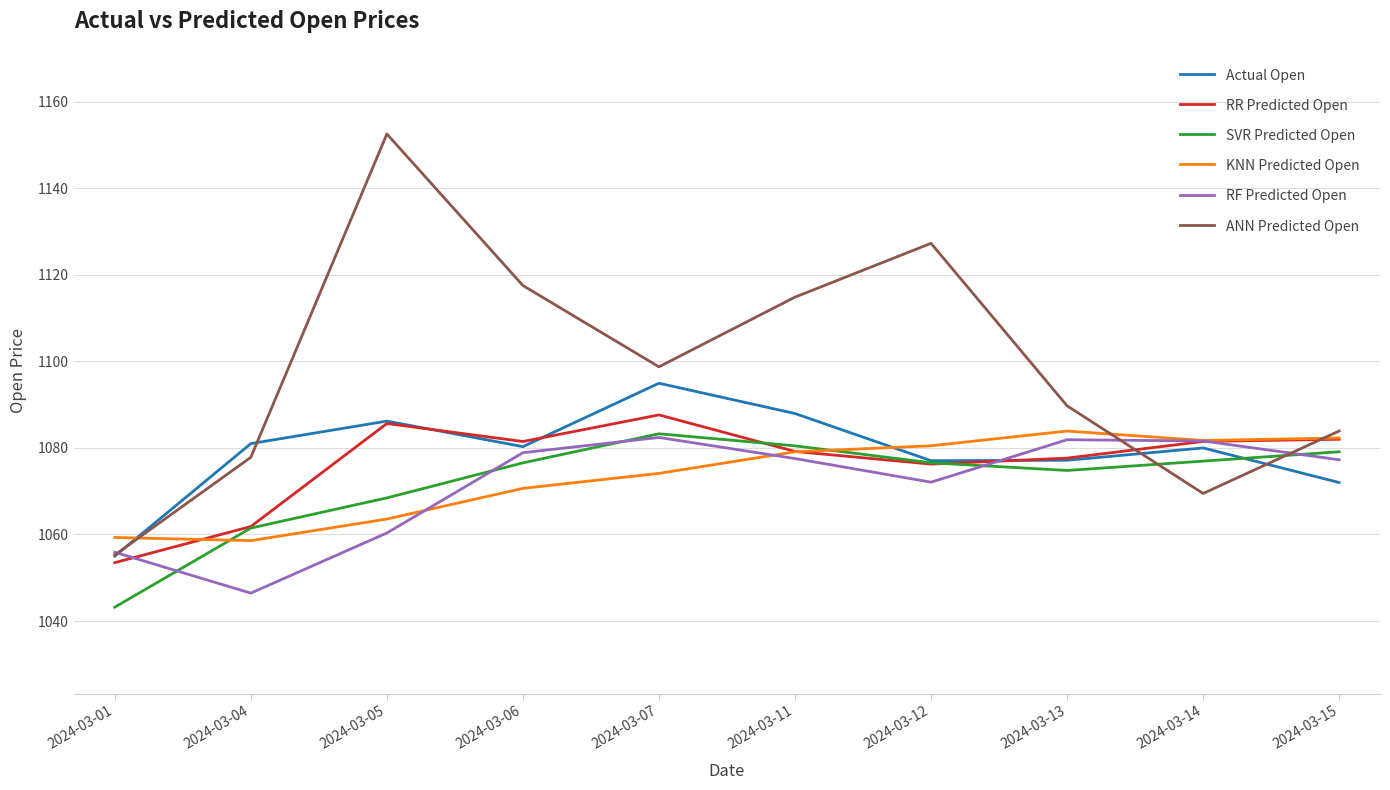

The KNN Predicted Open series shows 1081.7 at 2024-03-14. True or false?

True